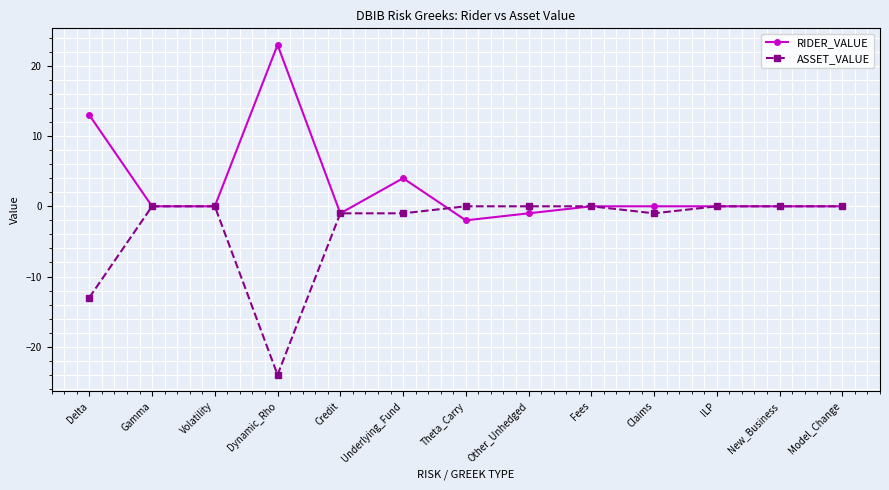

At Underlying_Fund, list the series in order from smallest to largest.

ASSET_VALUE, RIDER_VALUE